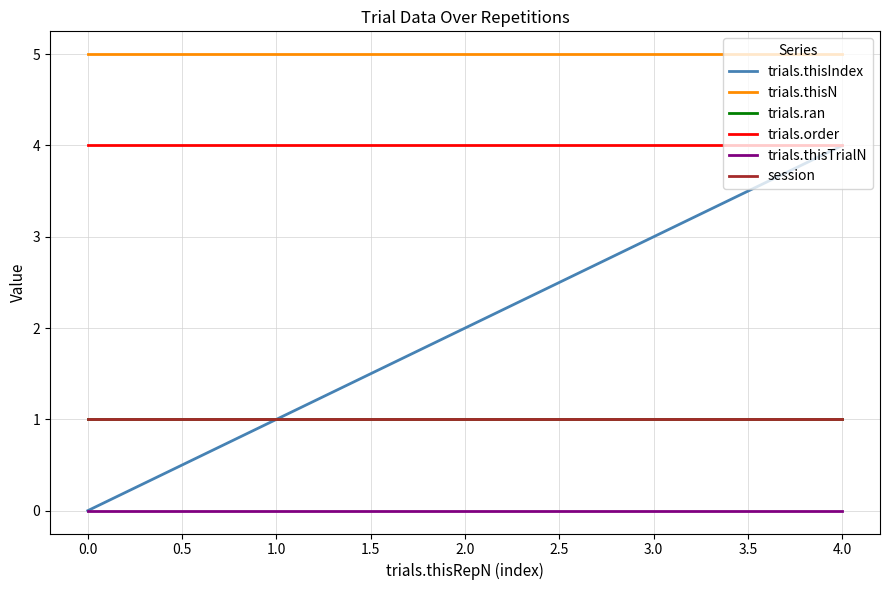

Does the chart have visible grid lines?

Yes